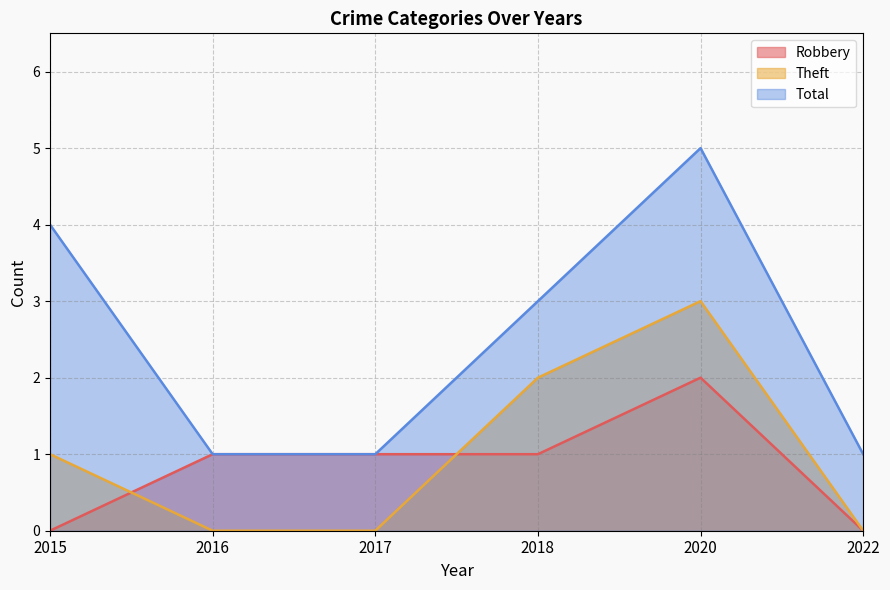

True or false: Total has a value of 0 at 2022.

False